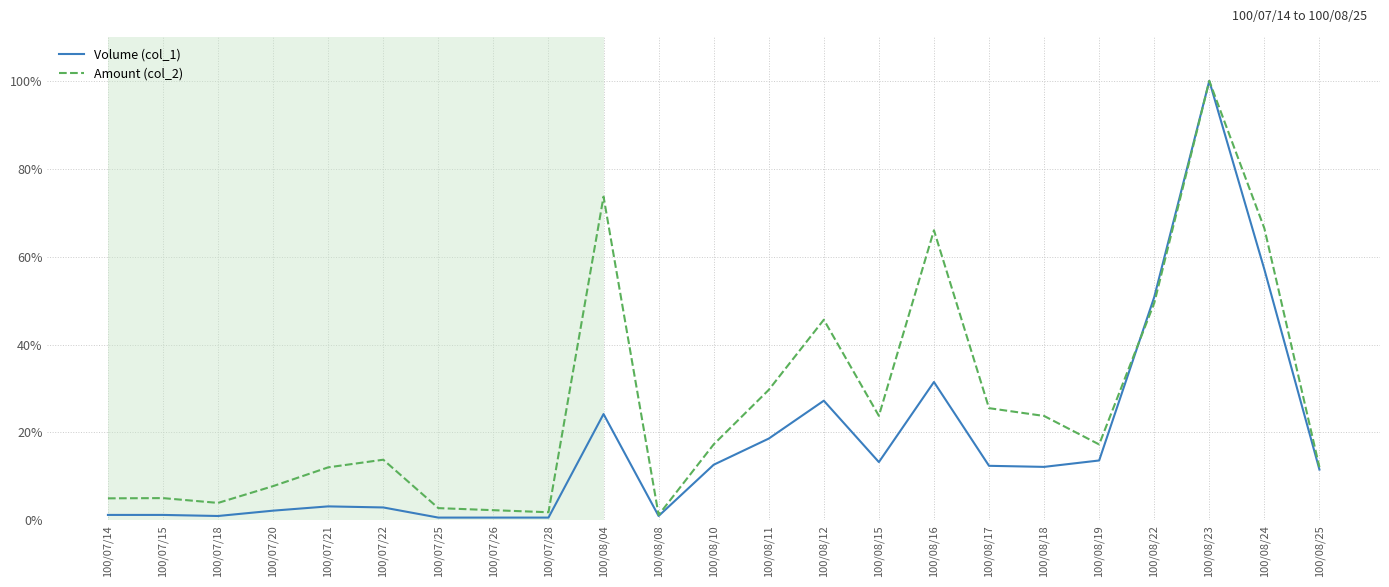

At which category is the sum across all series the highest?

100/08/23